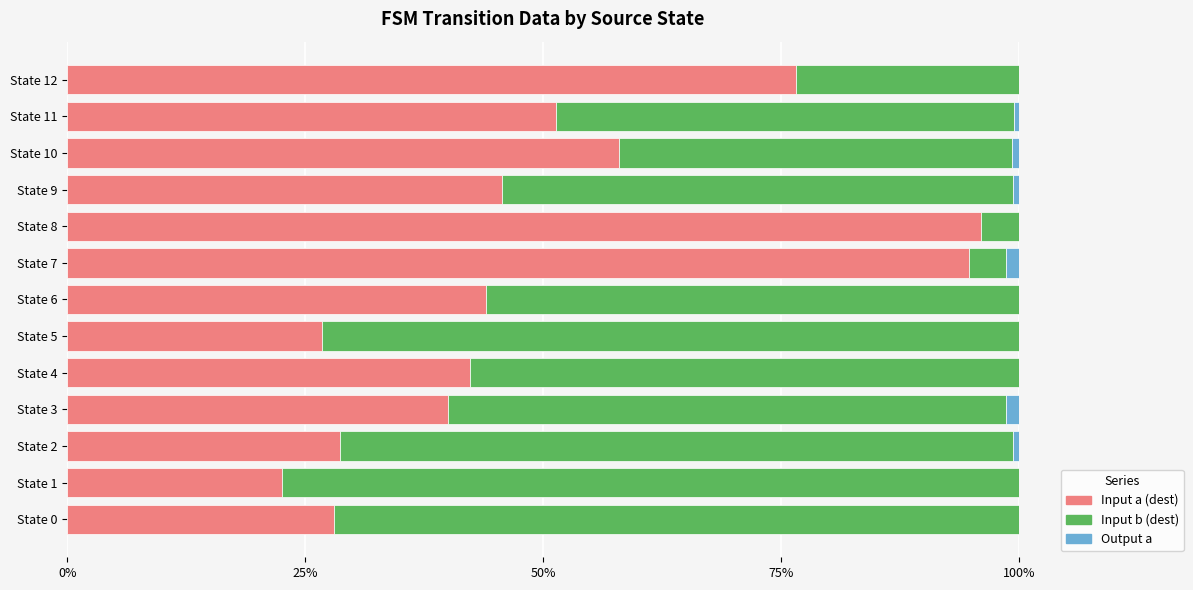

Is it true that Input a (dest) equals 94.8 at State 7?

True